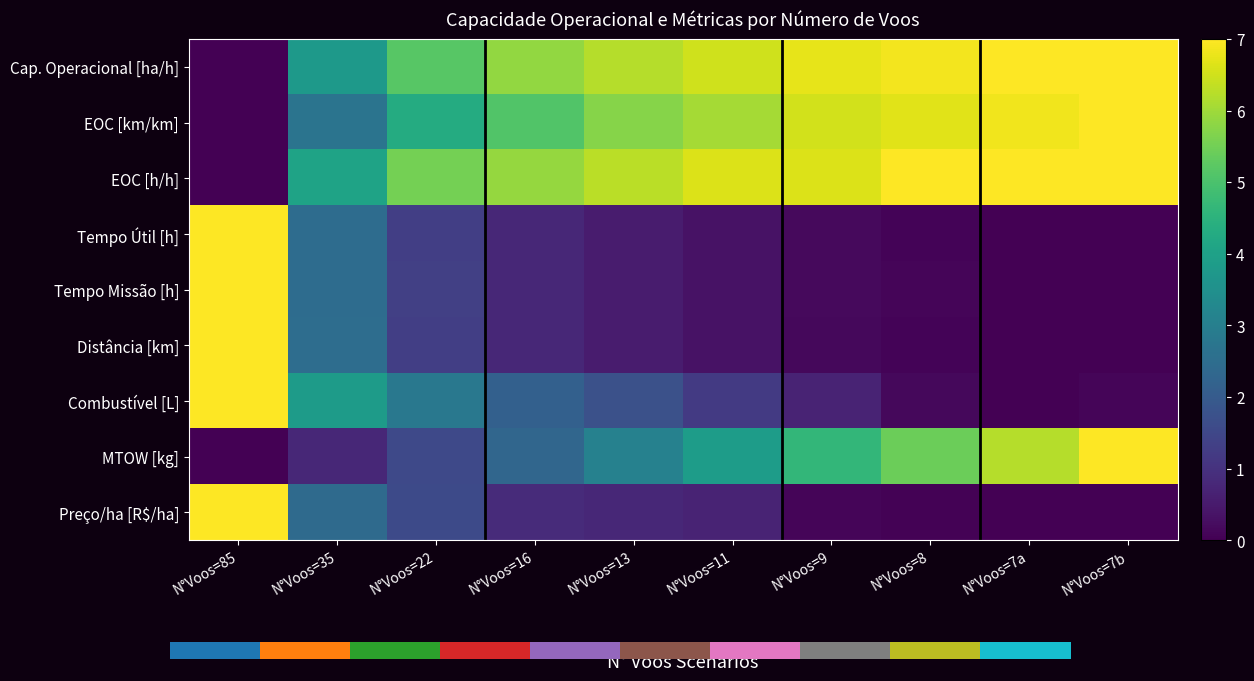

At how many categories does at least one series exceed 1?

10